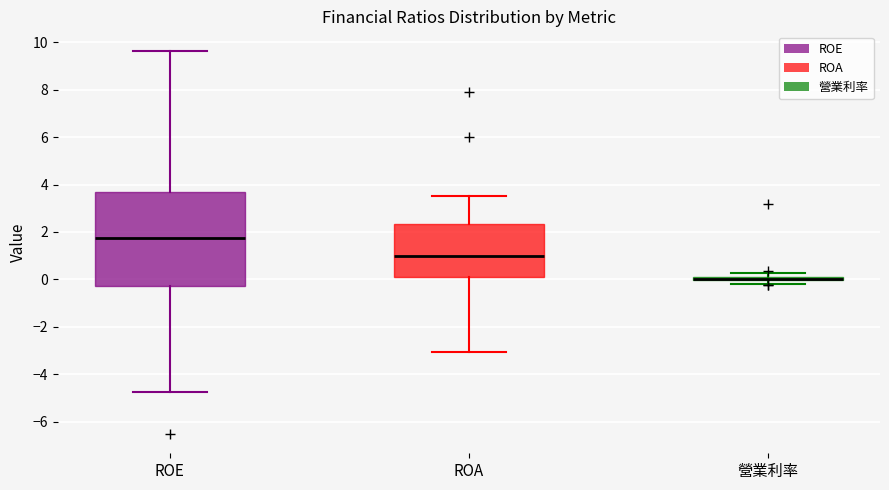

Which box is the tallest, from its lower edge to its upper edge?

ROE